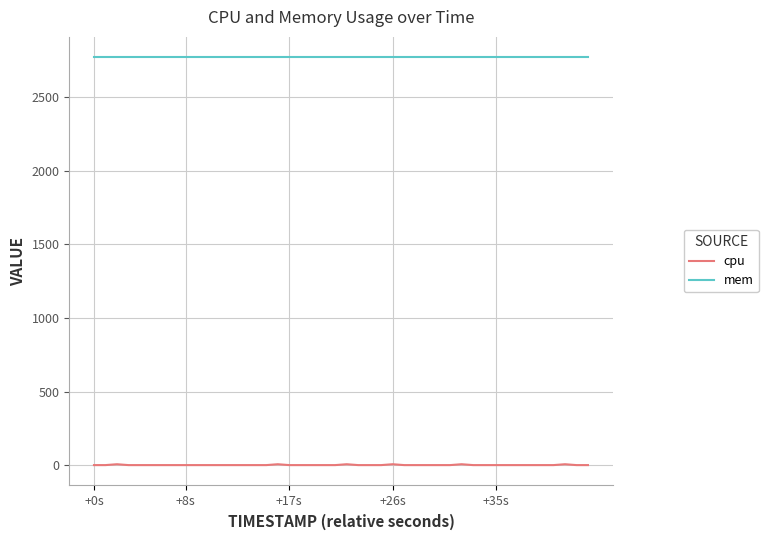

True or false: cpu and mem cross at least once.

False